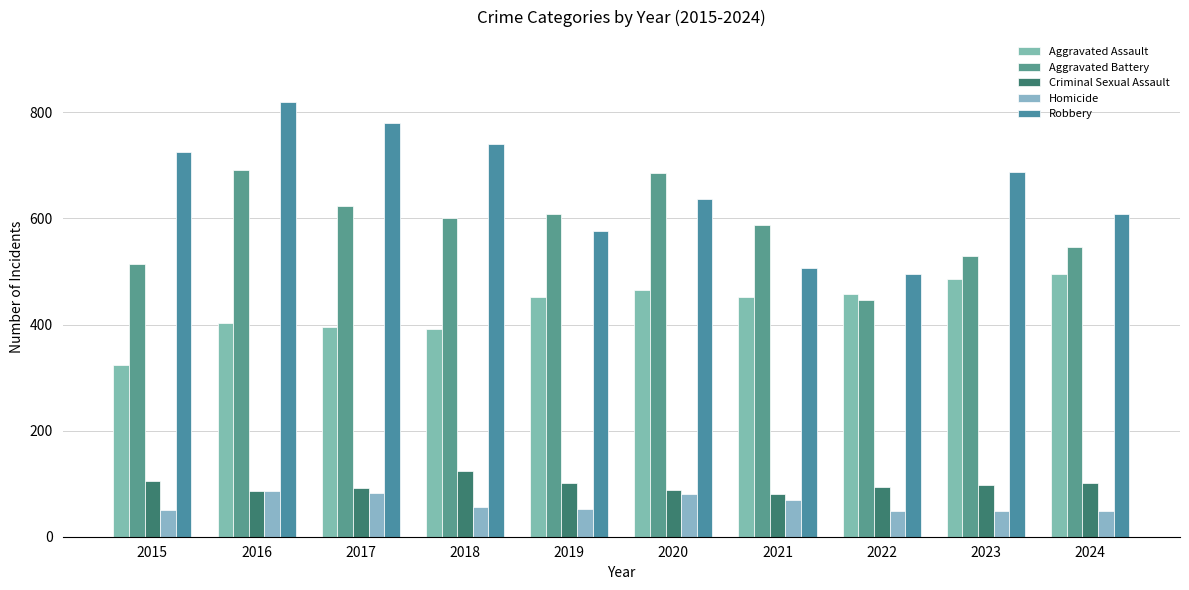

True or false: Aggravated Assault has a value of 669 at 2022.

False